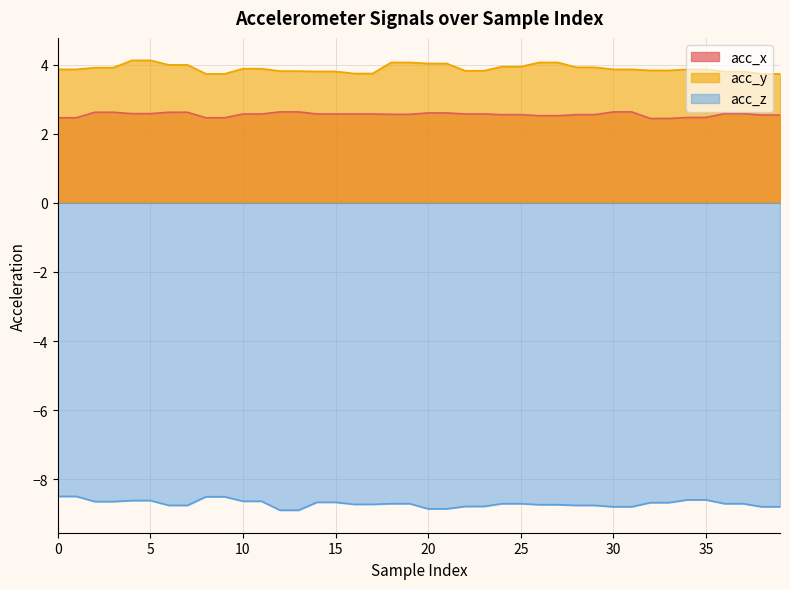

True or false: acc_z and acc_x cross at least once.

False